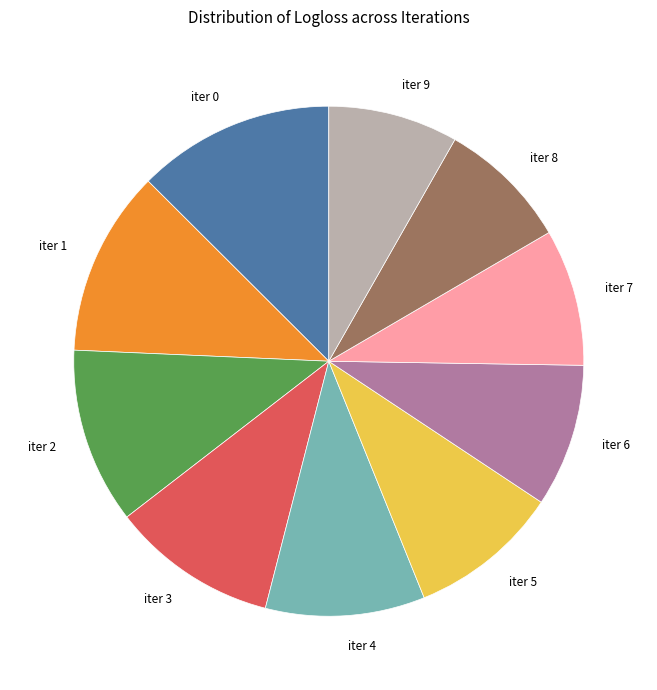

What is the largest slice in the pie chart?

iter 0